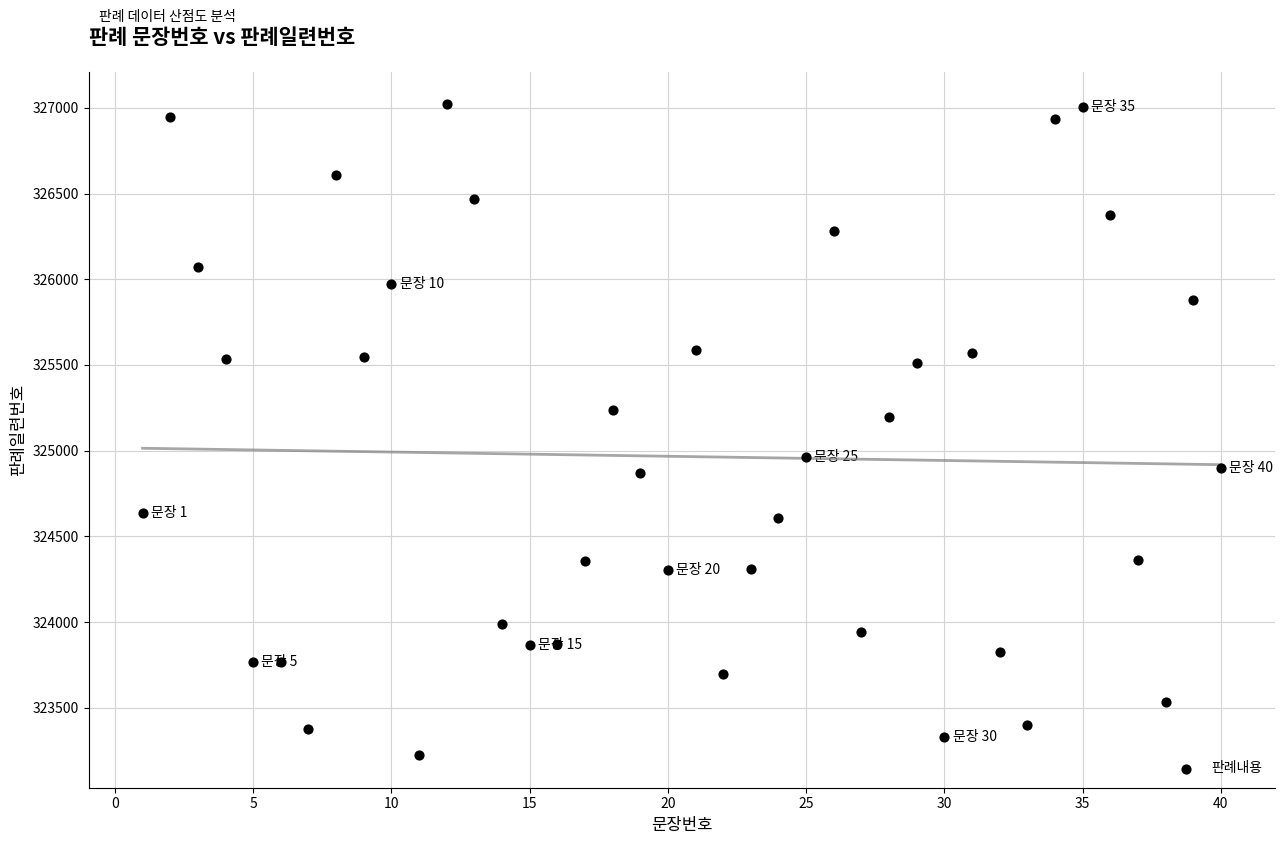

What is the range of Y values (max minus min)?

3797.3